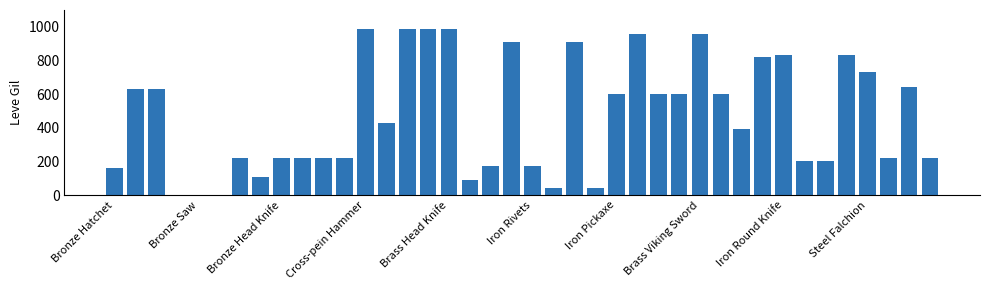

Are the bars horizontal?

No